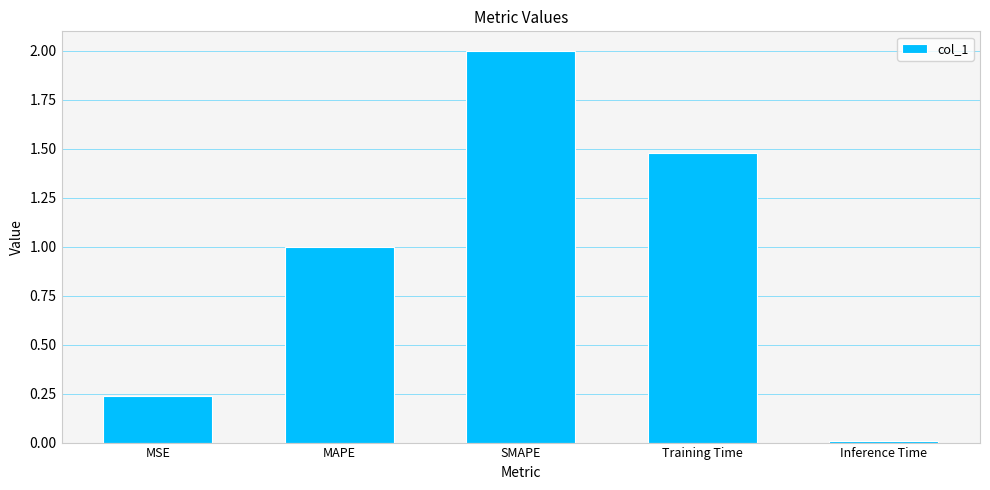

What is the difference between the values at MSE and SMAPE?

1.8